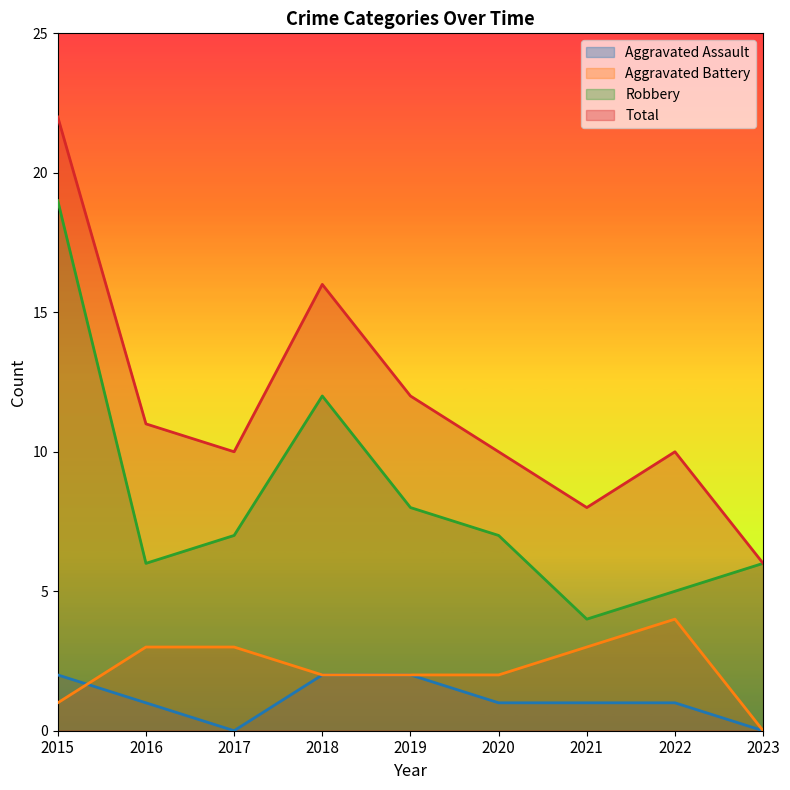

What is the sum of all Total values?

105